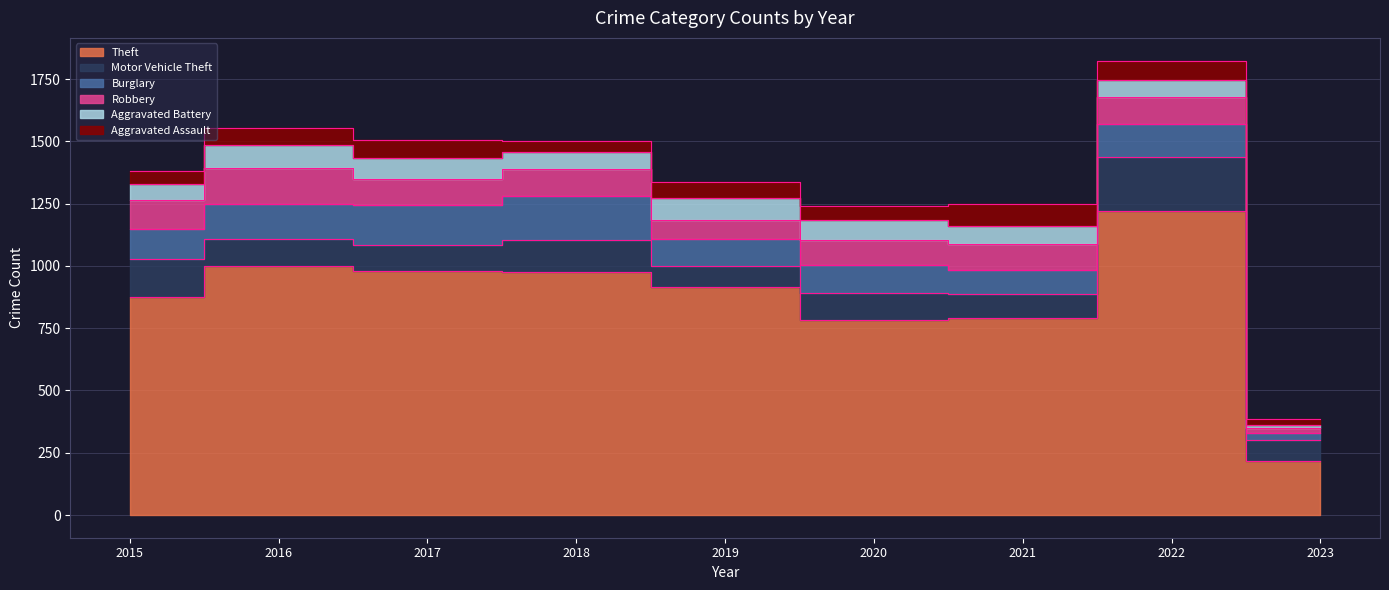

How many values in the Aggravated Battery series are below 75?

4